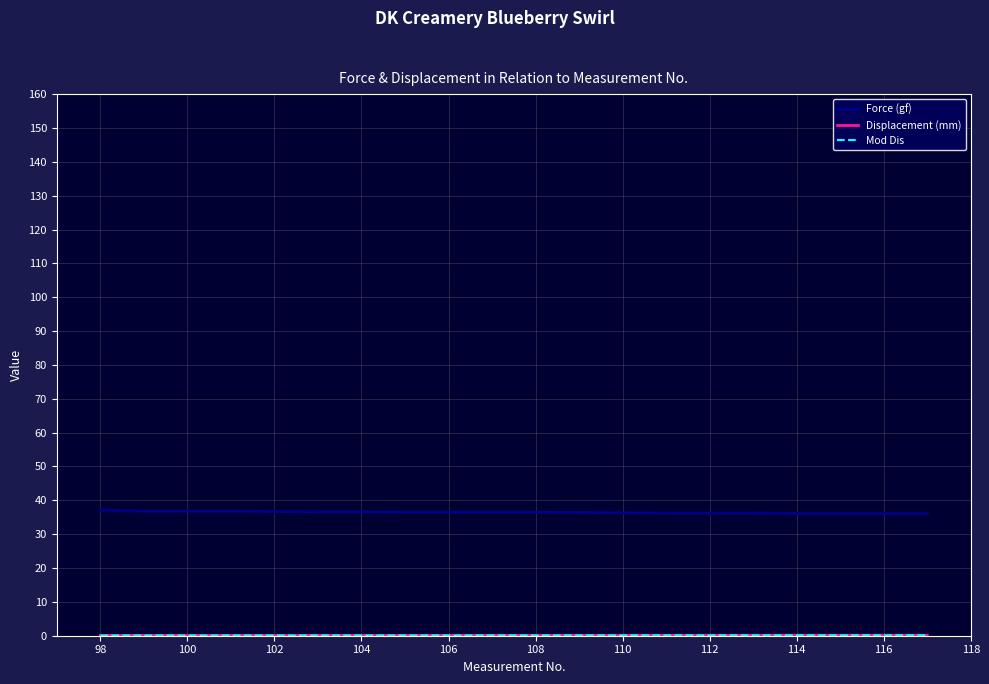

Which series has the largest total across all categories?

Force (gf)